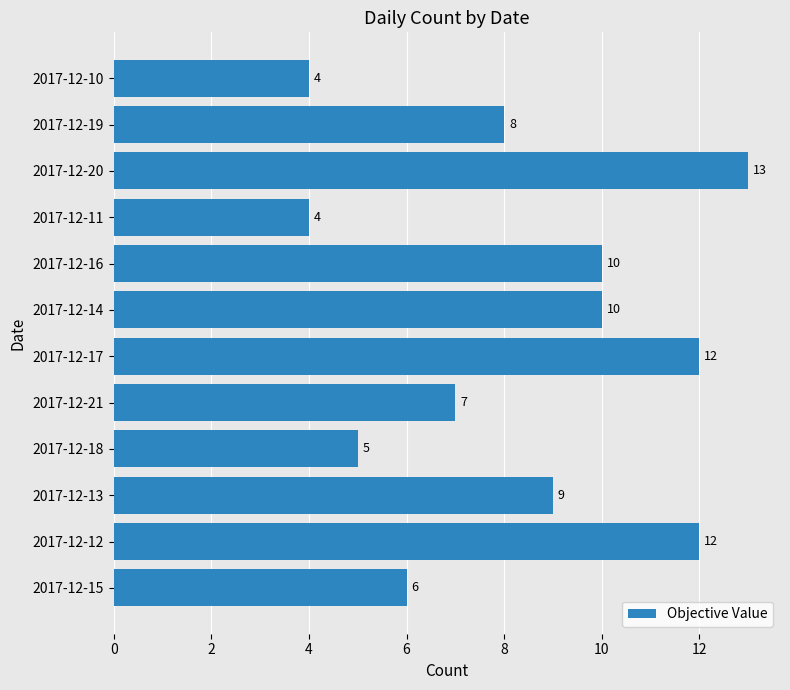

The chart shows a value of 2 at 2017-12-15. True or false?

False